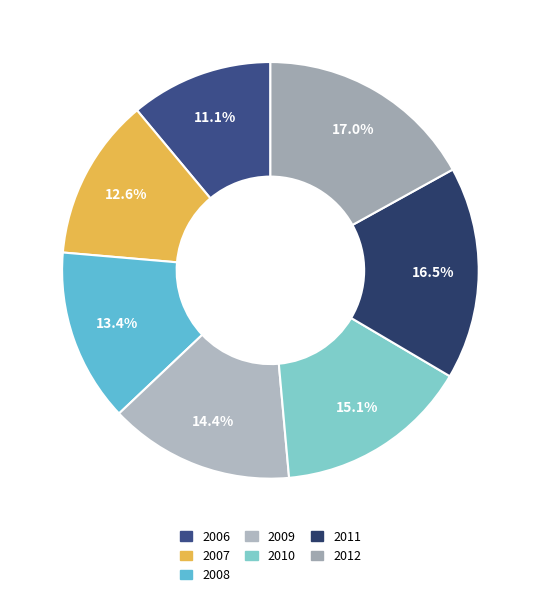

To the nearest percent, what portion does 2012 represent?

17%